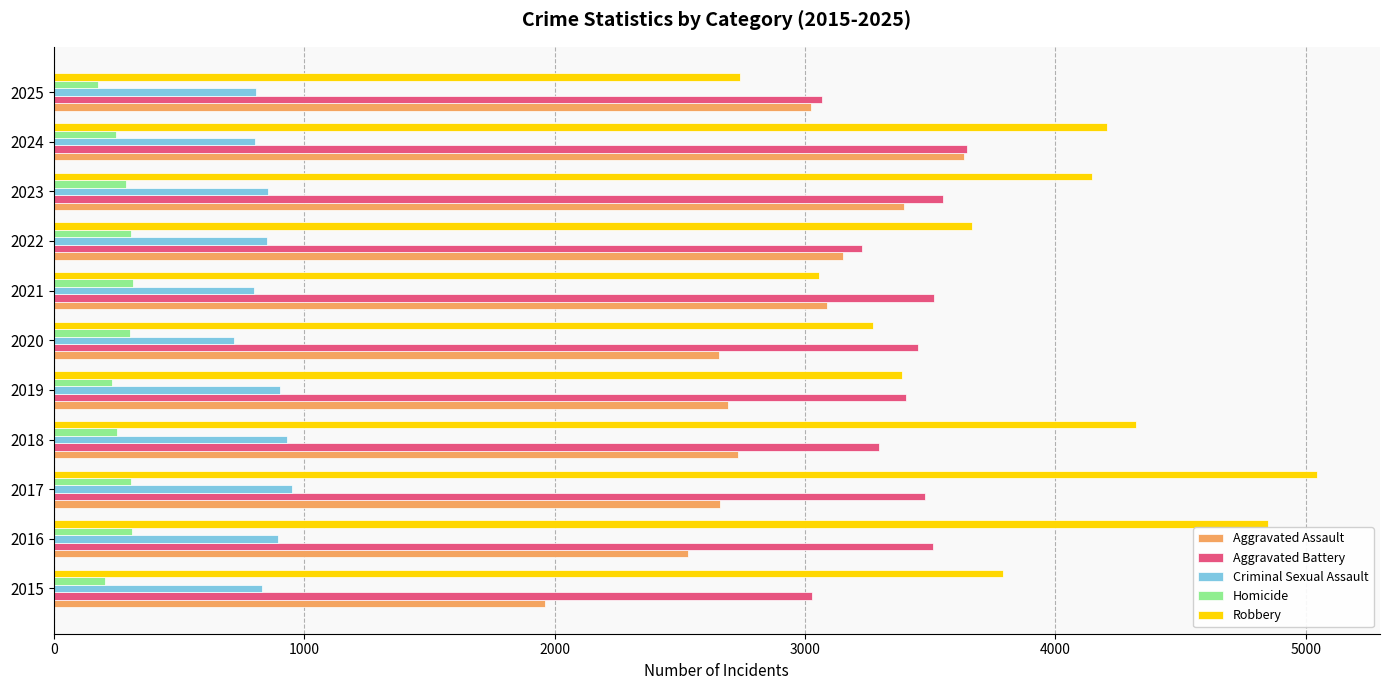

How many values in the Criminal Sexual Assault series are below 853?

5